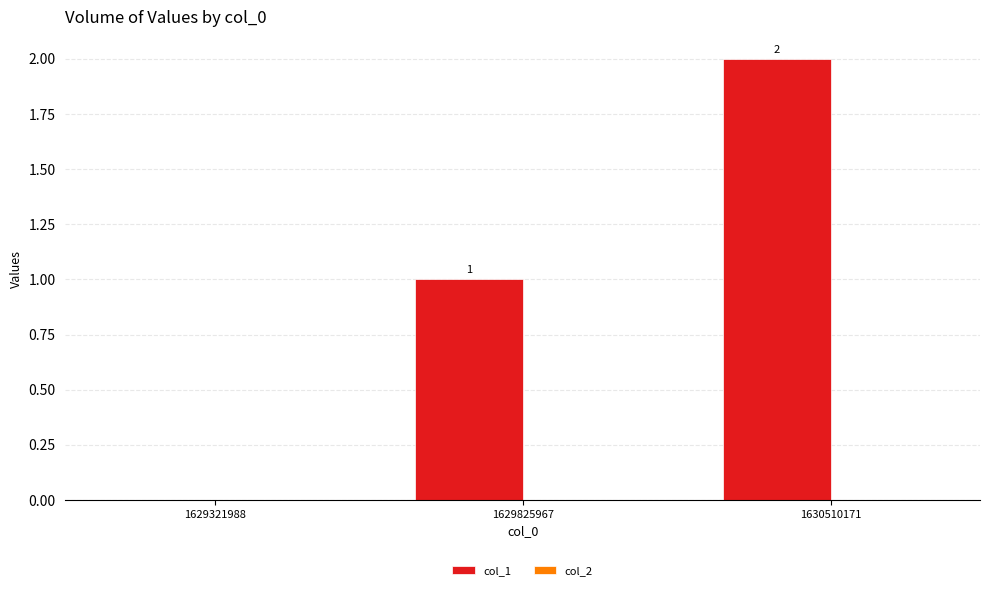

Is it true that the value at 1629321988 is 0?

True